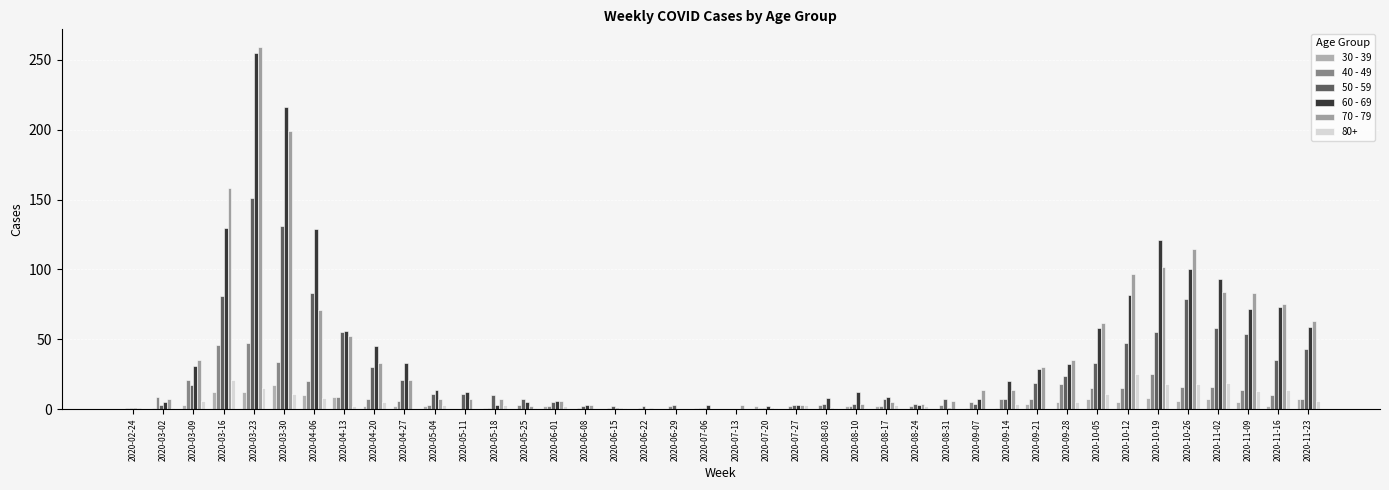

How many groups of bars are there?

40